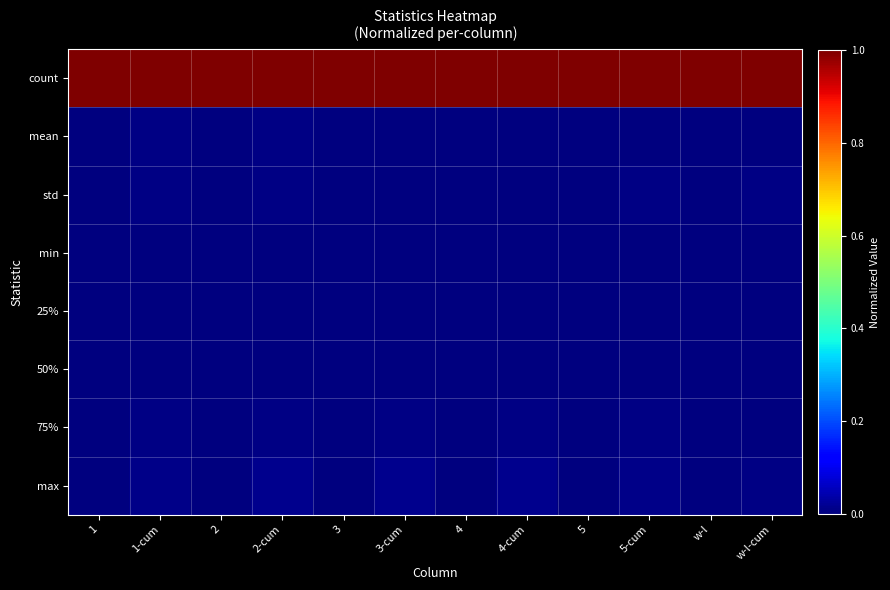

At which category does the chart reach its peak across all series?

1